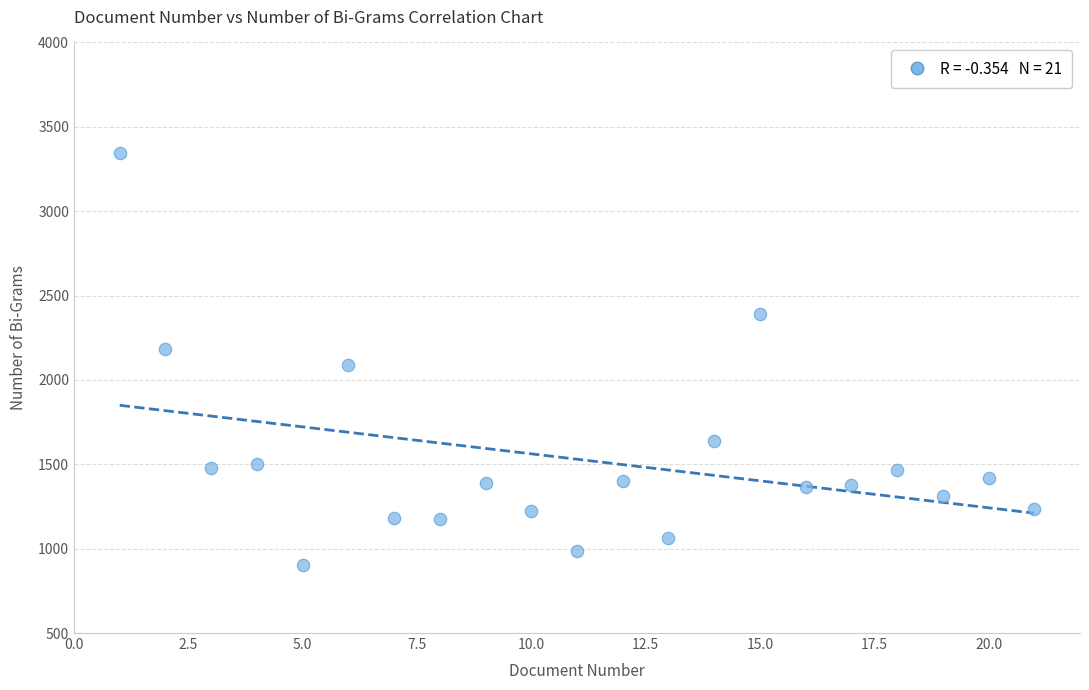

What is the range of Y values (max minus min)?

2443